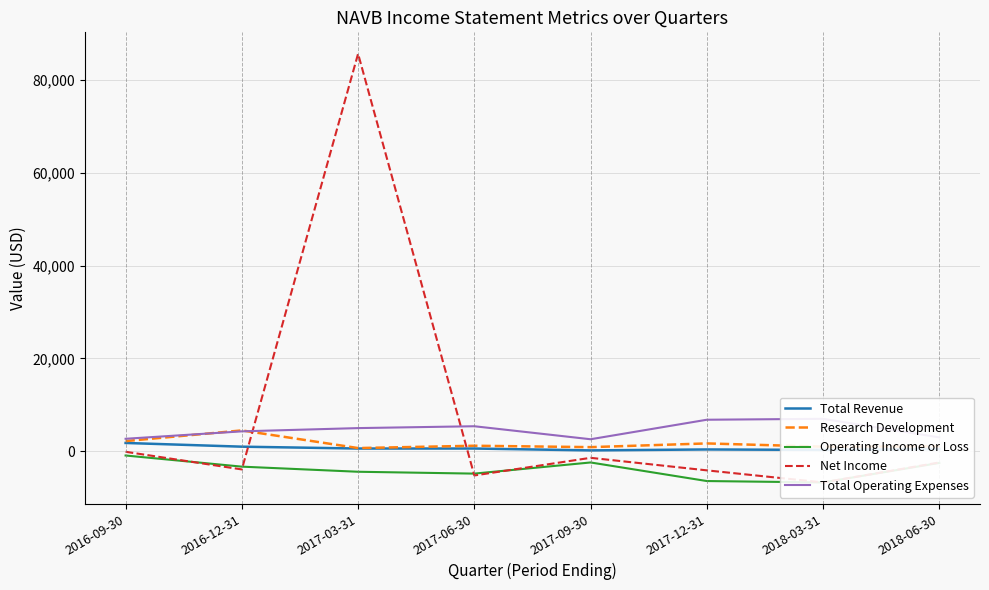

In Net Income, how many points are lower than both neighbors (excluding endpoints)?

3